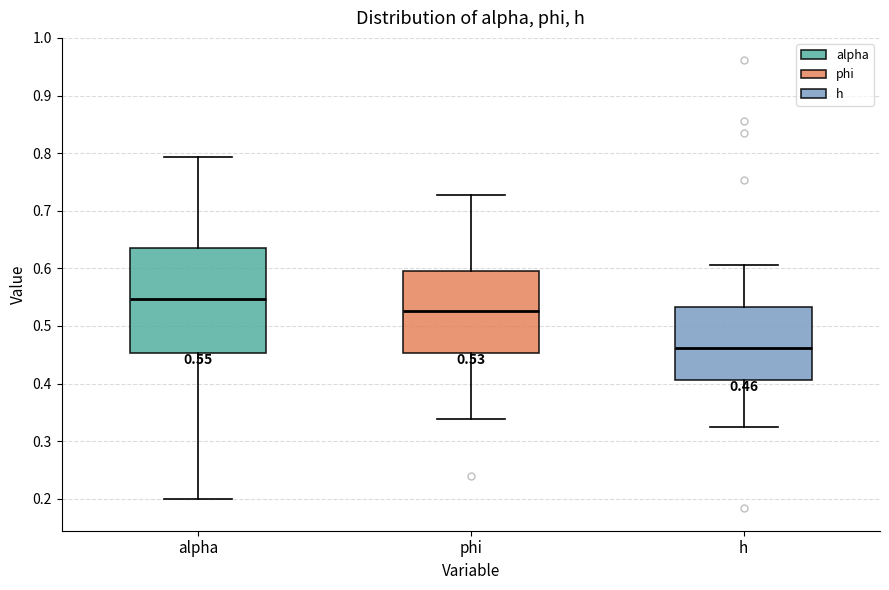

Which box has the highest median line?

alpha